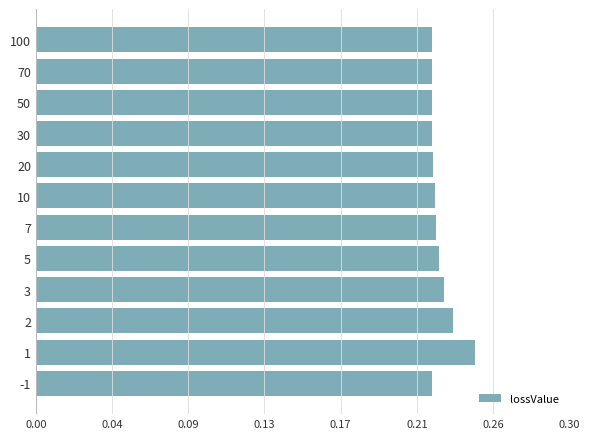

Are the bars horizontal?

Yes